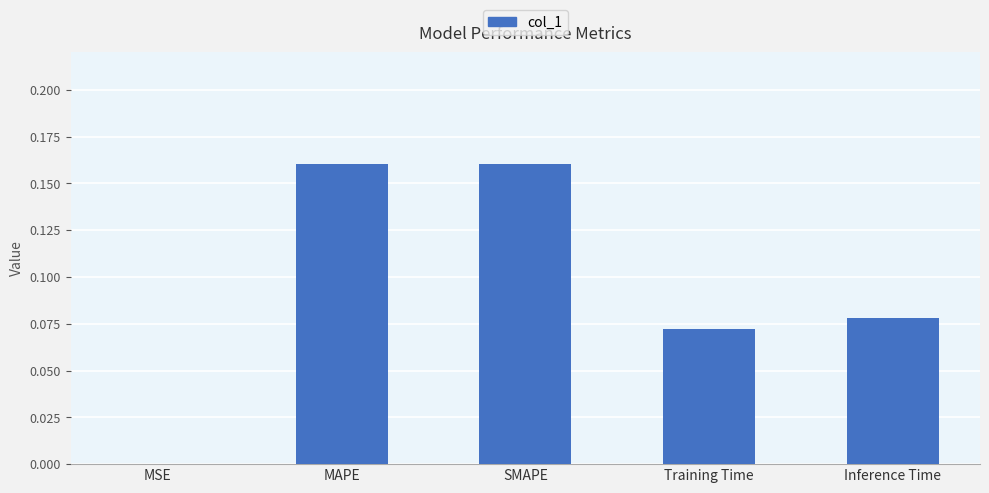

Which has a higher value, MAPE or Training Time?

MAPE